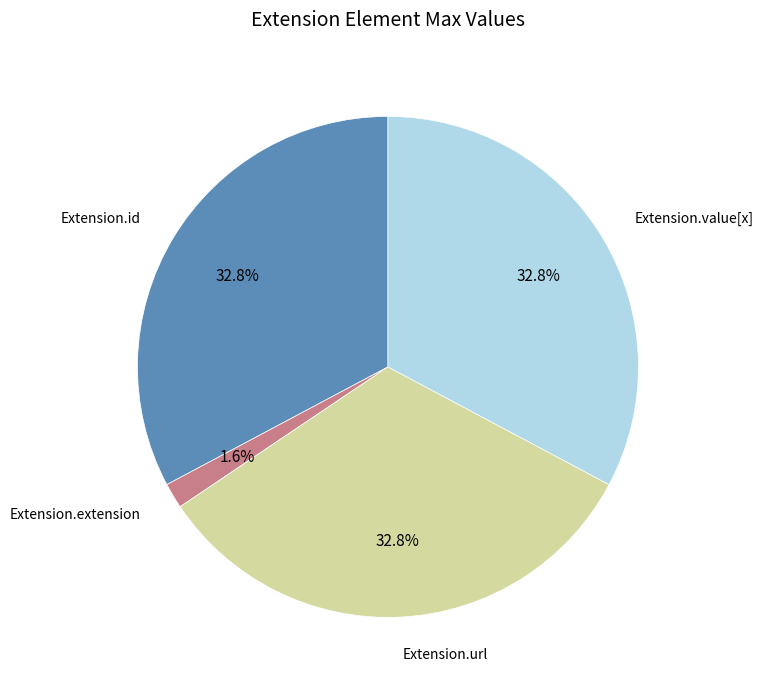

The Extension.extension slice represents 13% of the pie. True or false?

False